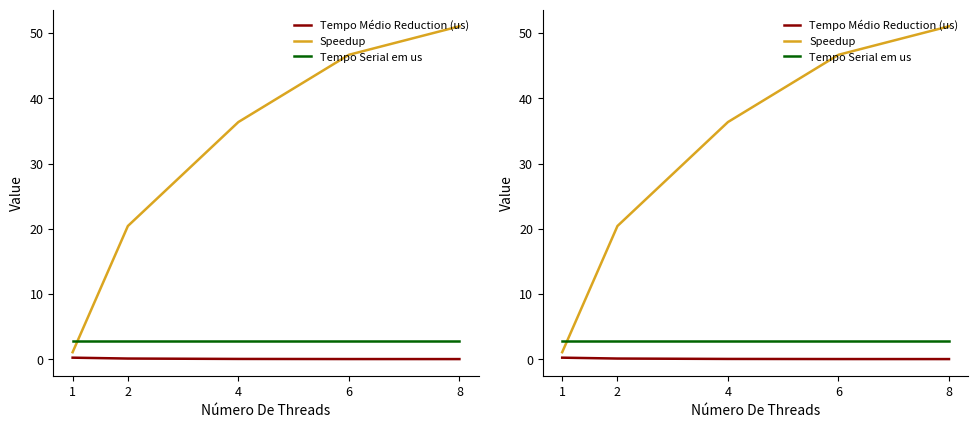

What is the total value across all series at 6?

49.5